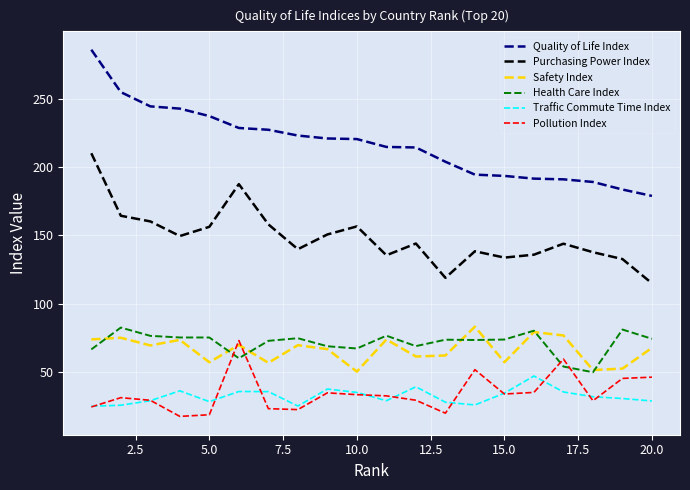

Is this an area chart (filled region under the line)?

No